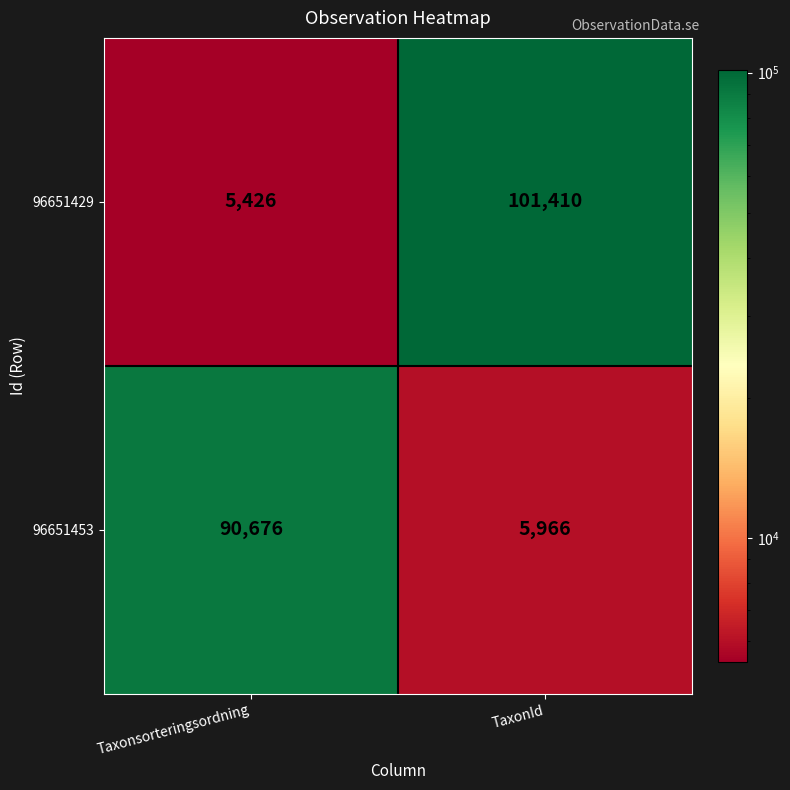

What is the difference between the maximum and minimum values in the 96651453 series?

84710